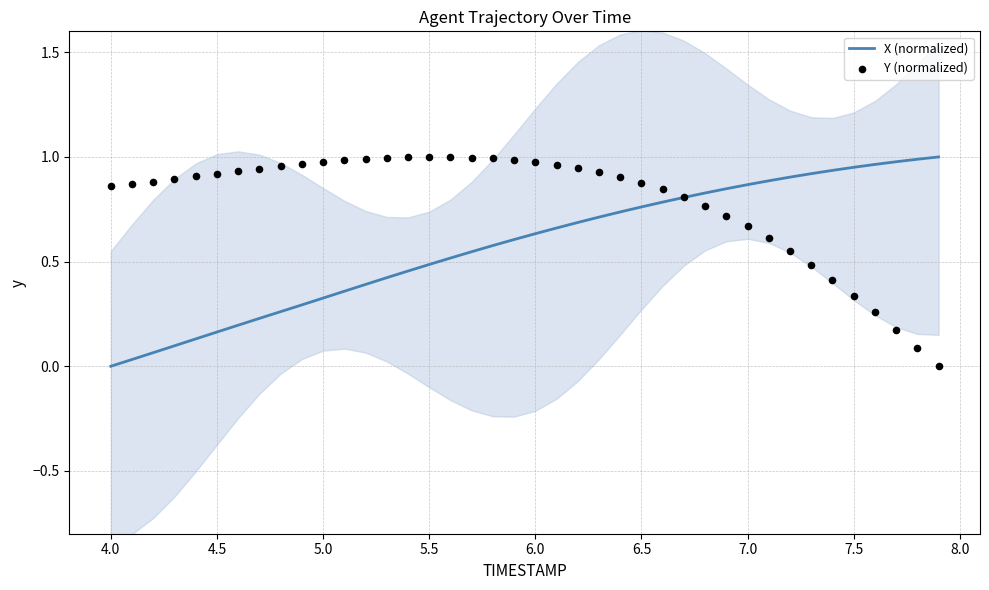

At how many categories does at least one series exceed 0?

40